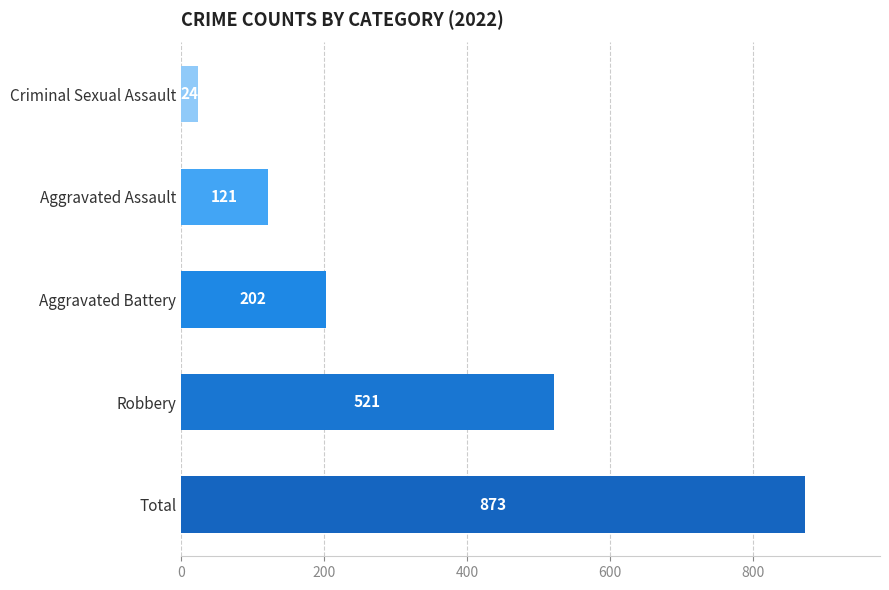

Reading top to bottom, what are all the values shown in this chart?

24	121	202	521	873